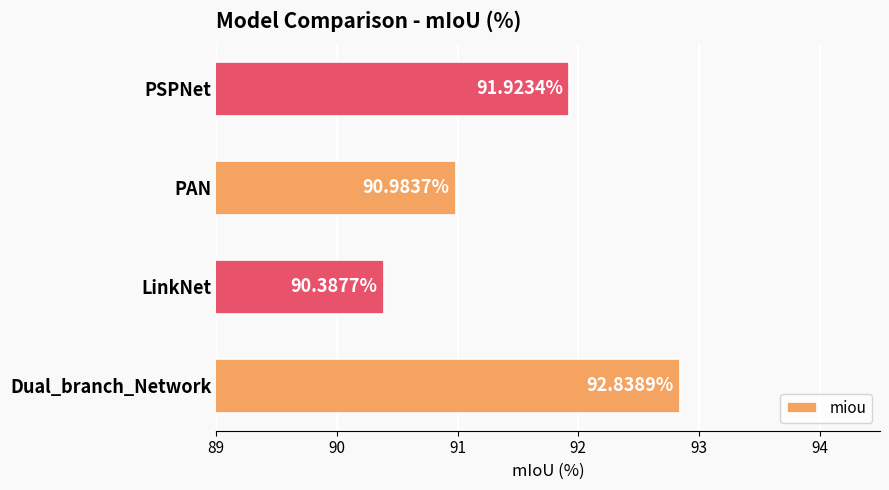

What is the difference between the maximum and minimum values?

2.5